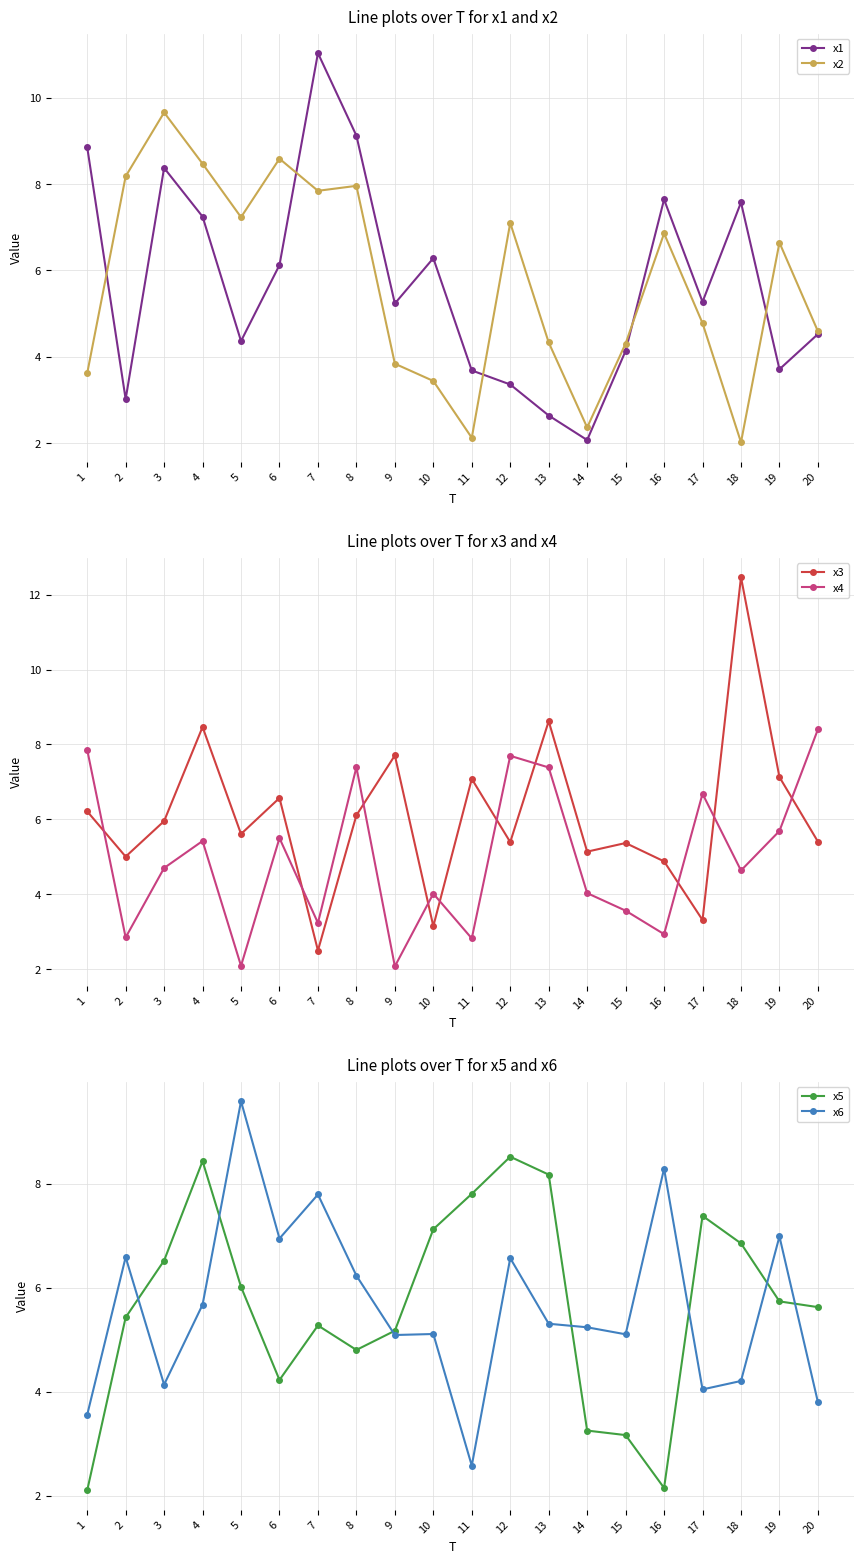

At how many categories does at least one series exceed 10?

2